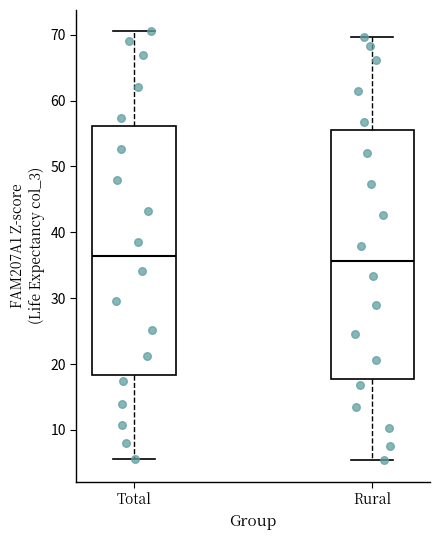

Where does the lower whisker of the box for Total end on the y-axis? The values are not printed on the chart, so give them approximately, as read against the axis.

6